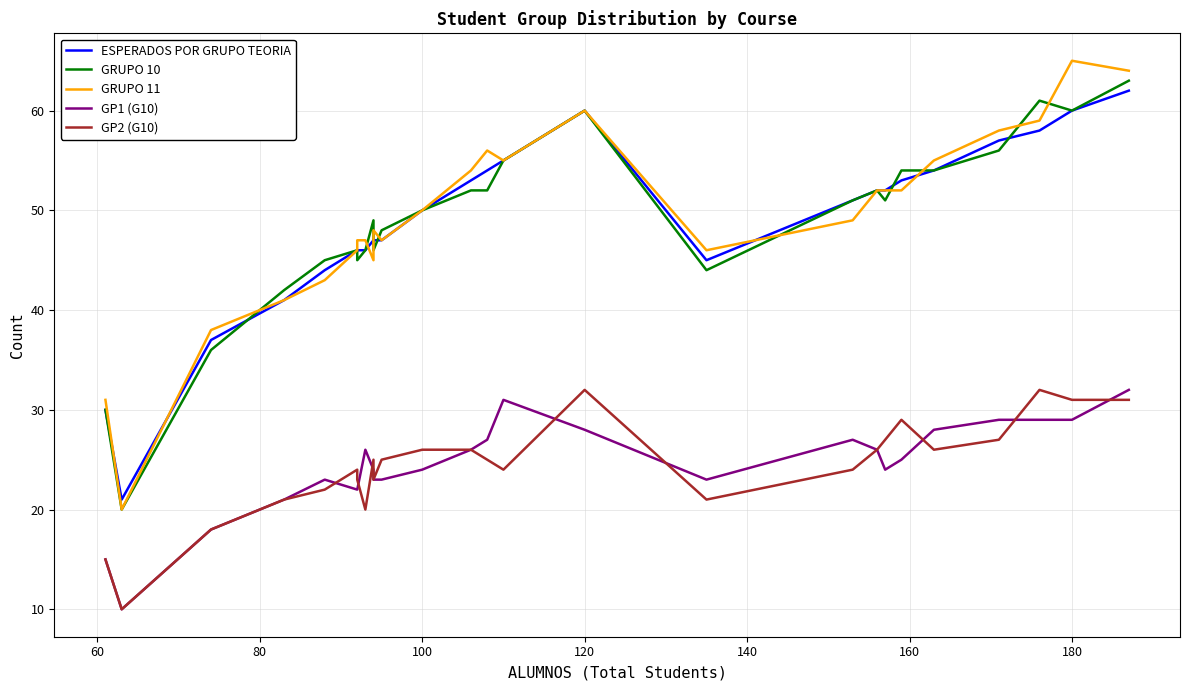

What is the minimum value for GRUPO 11?

20